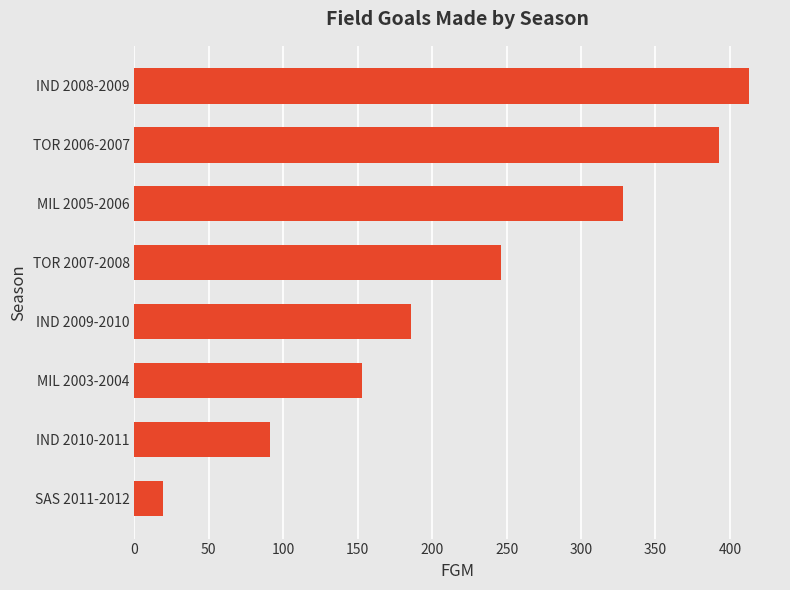

Are the bars grouped side by side (vs. stacked)?

No